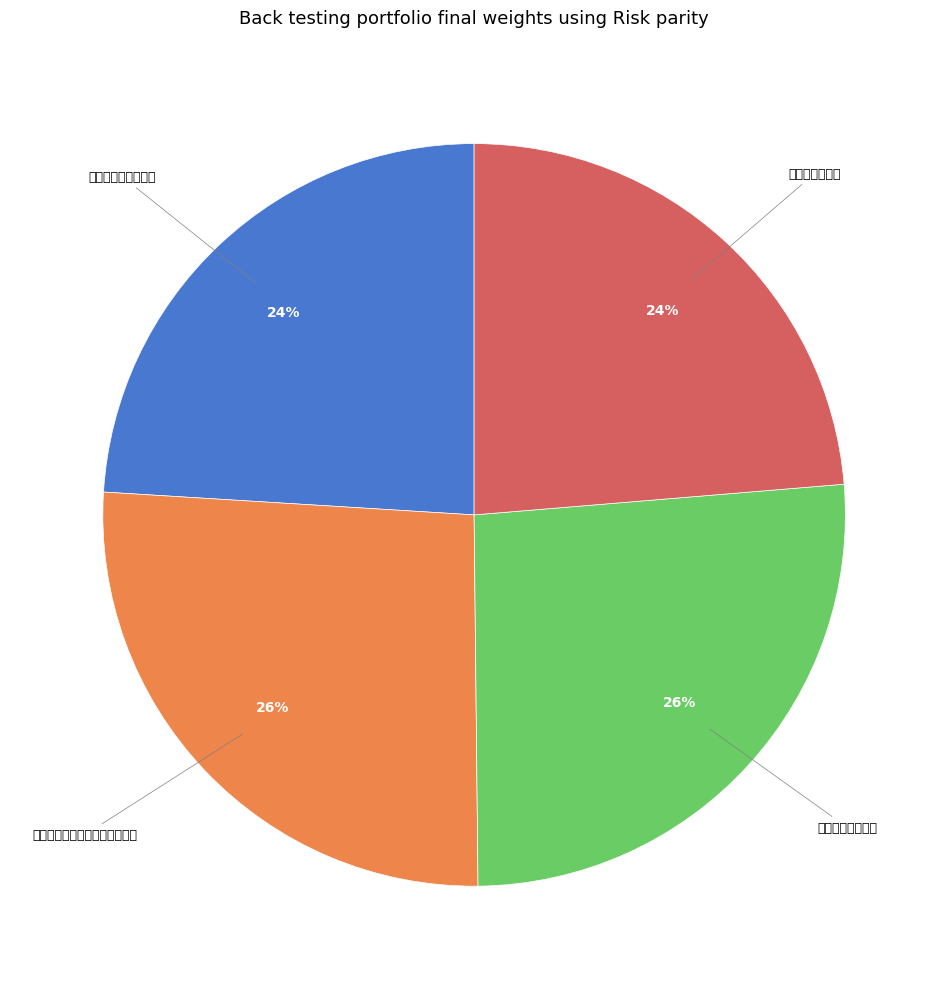

Does 挽工部颜员外泾父母 represent more than half of the total?

No